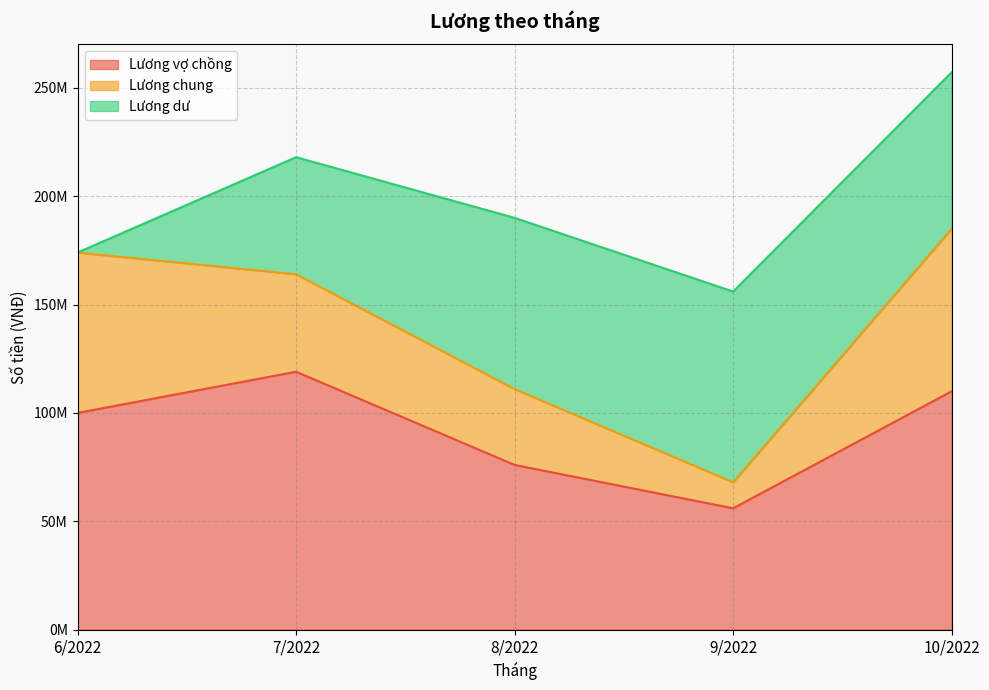

At which category is the sum across all series the highest?

10/2022